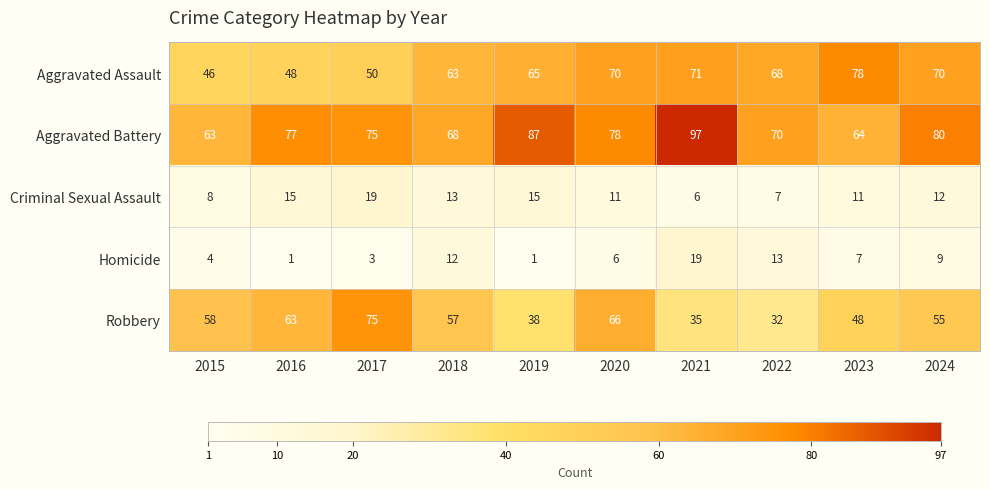

What is the greatest value displayed?

97